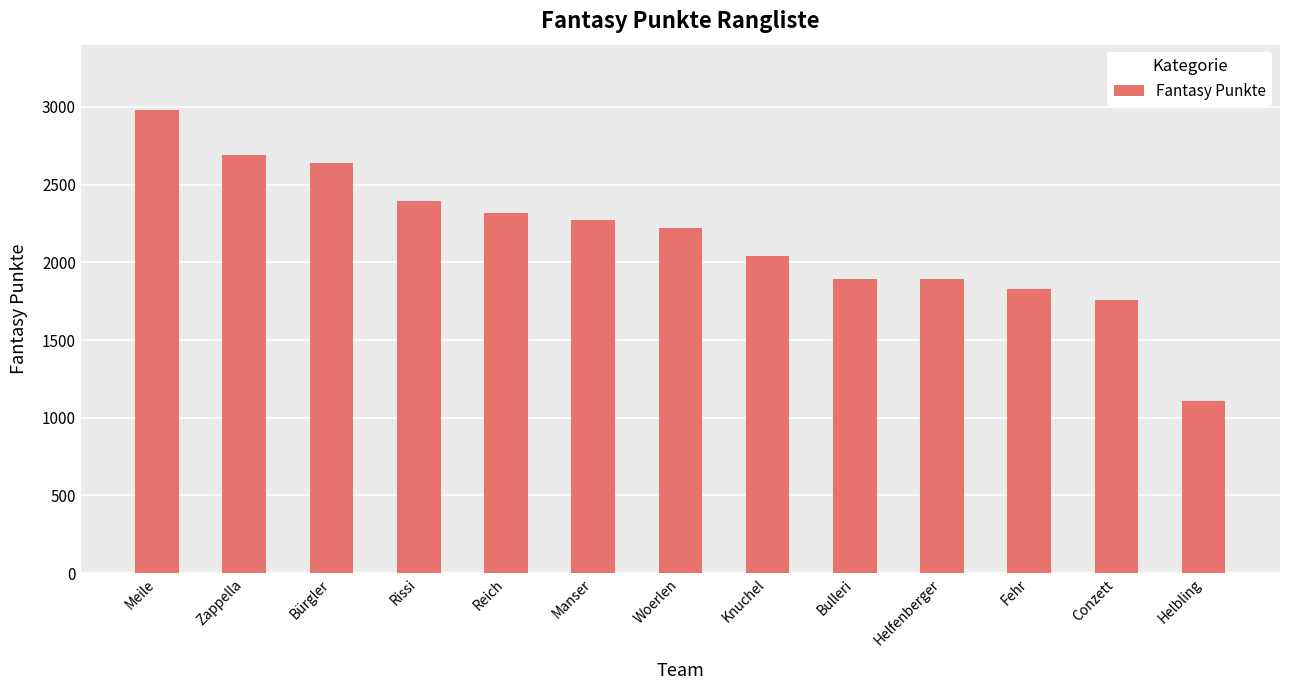

Is it true that the value at Fehr is 977?

False